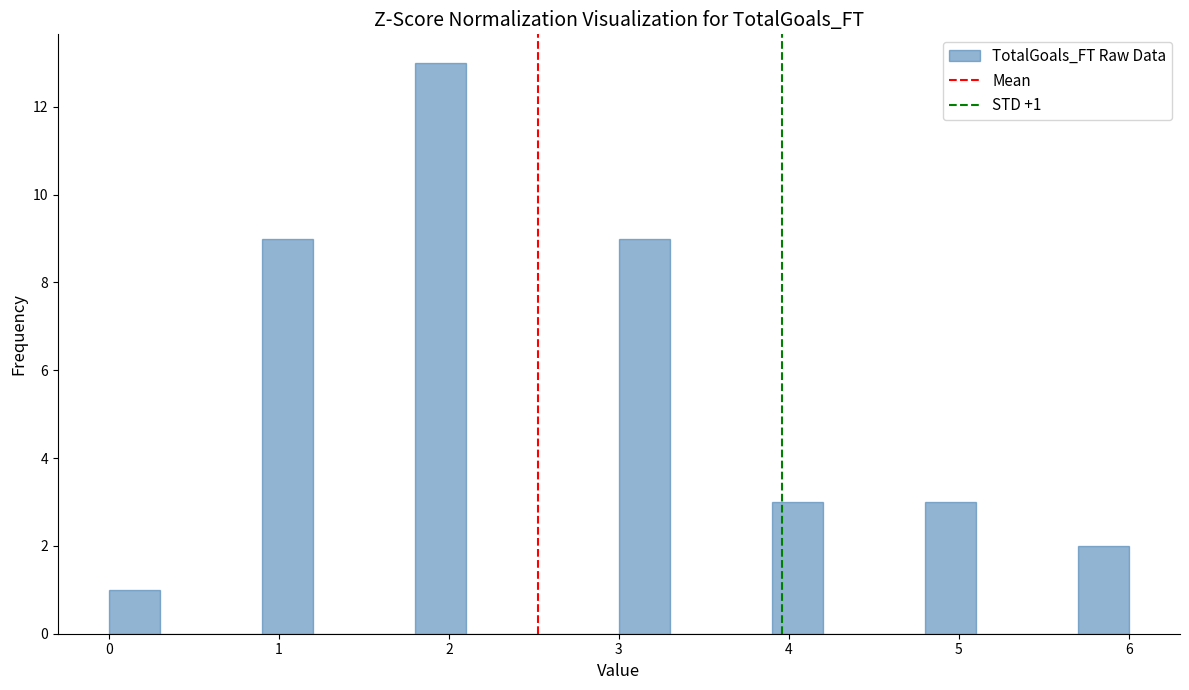

Read against the x-axis, roughly where is the centre of the tallest bar?

2.0